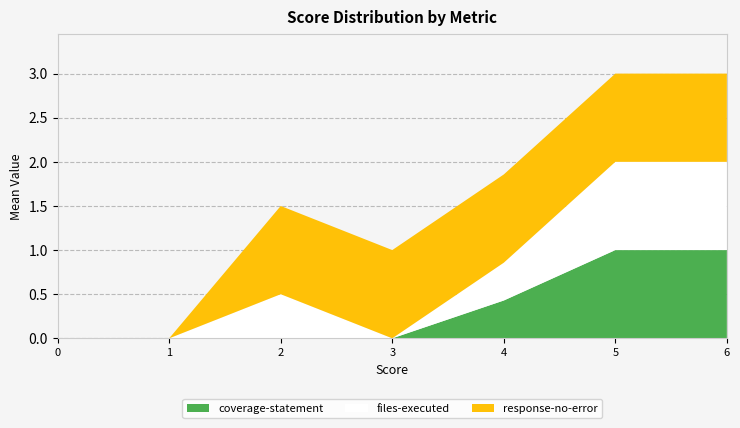

True or false: coverage-statement has a value of 0.4 at 0.

False